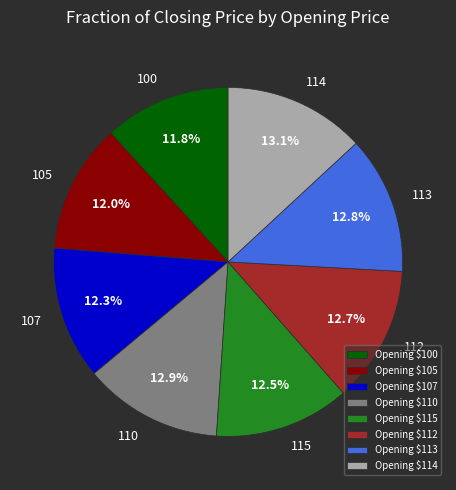

Is there any slice that represents more than half of the pie?

No